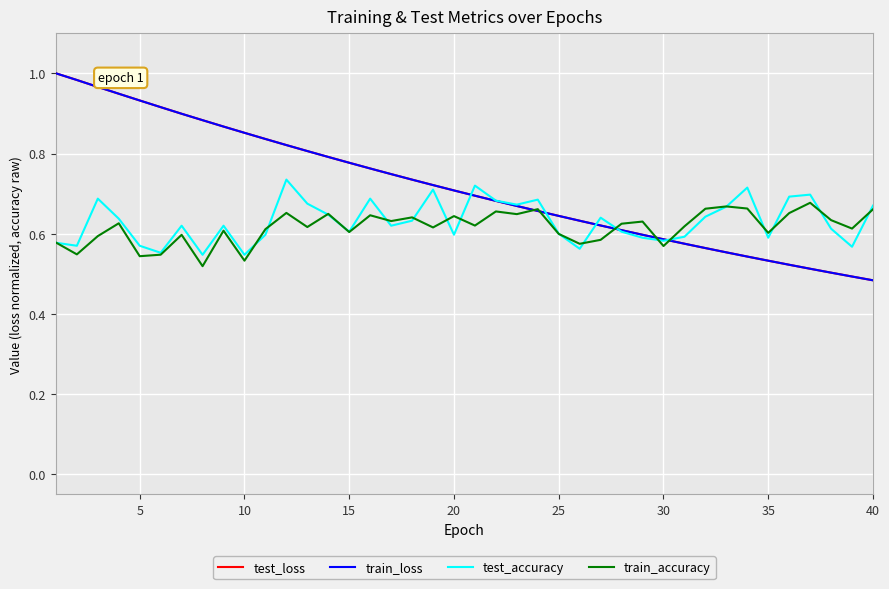

Count the number of data series in this chart.

4